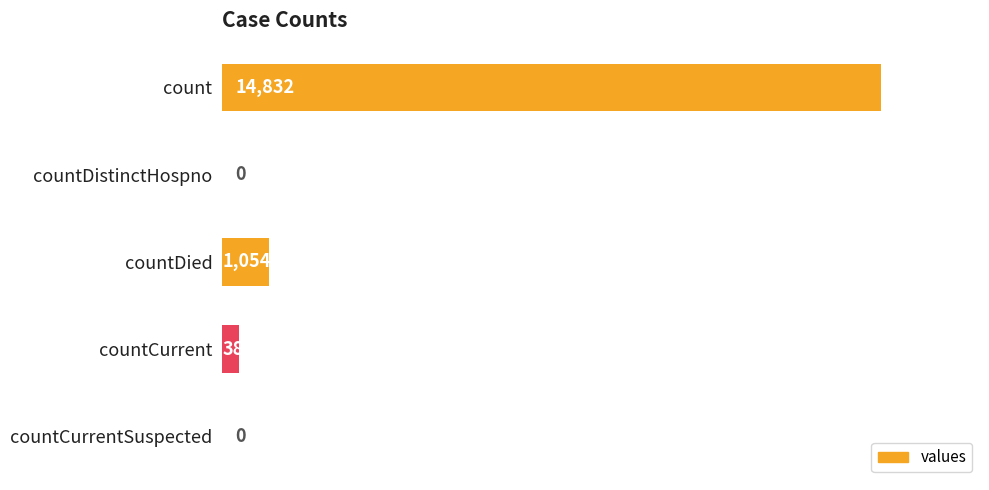

True or false: the data shows 0 at countDistinctHospno.

True